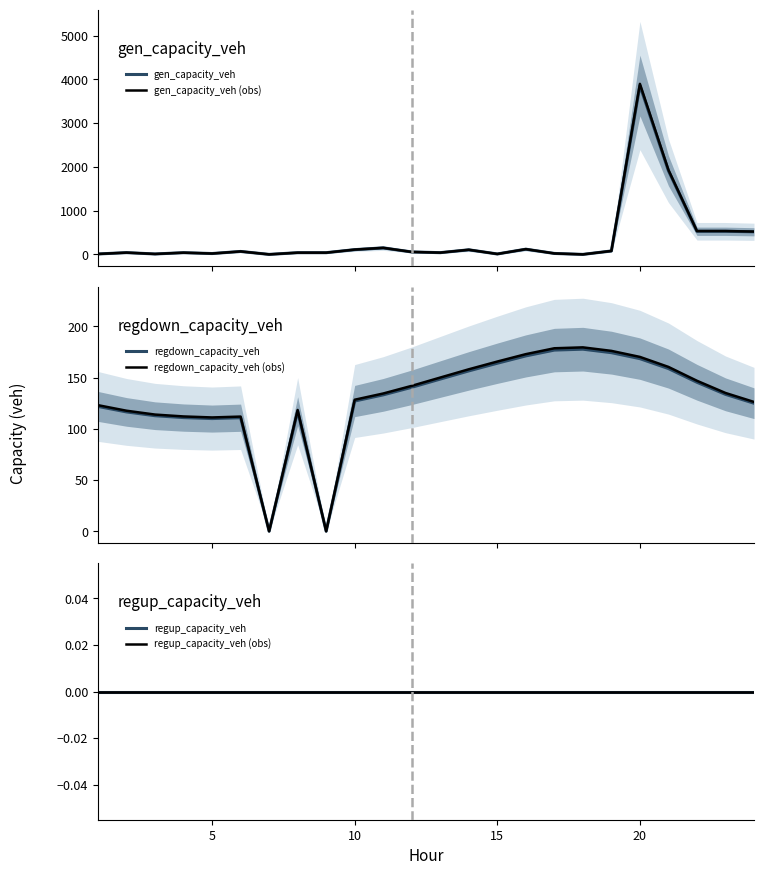

At how many categories does at least one series exceed 2375?

1